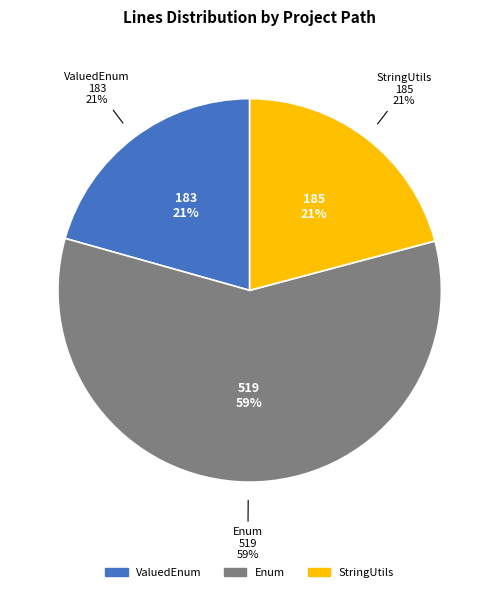

The org.apache.commons.lang.StringUtils slice represents 12% of the pie. True or false?

False